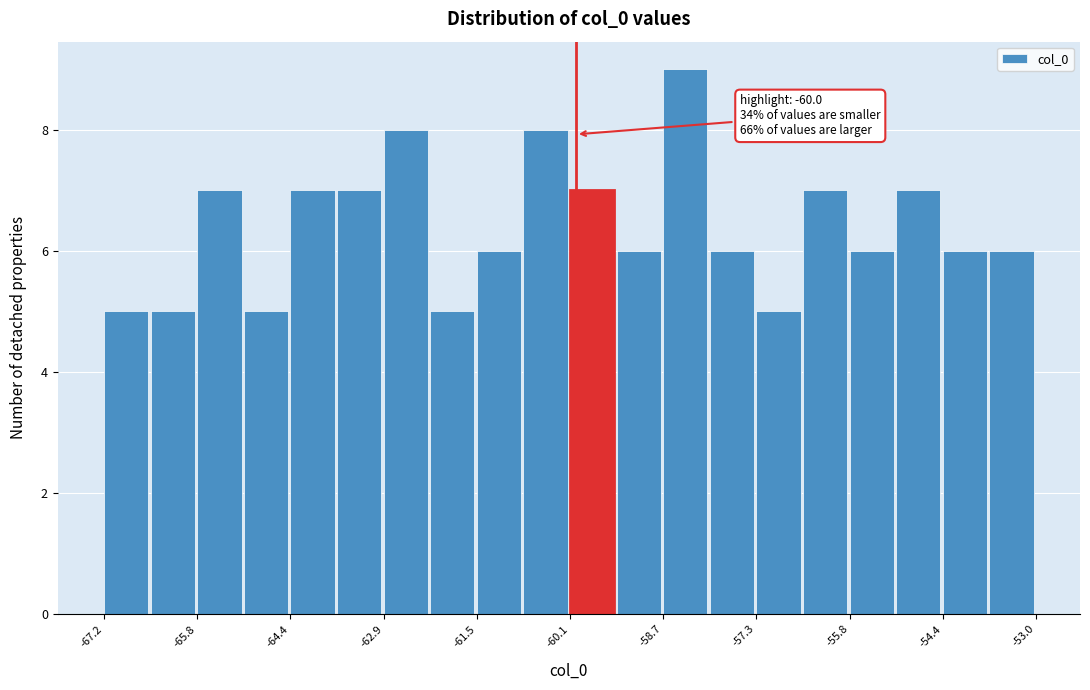

Around what value on the x-axis is the tallest bar? Give the approximate position of its centre, as read against the axis.

-58.4